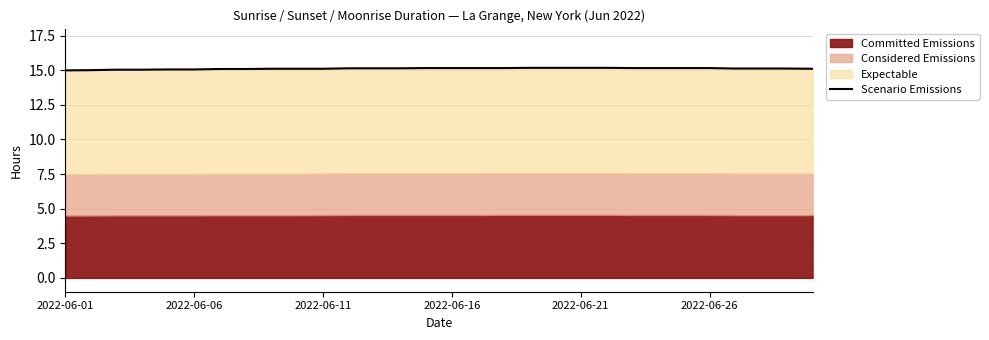

What is the greatest value displayed?

15.2